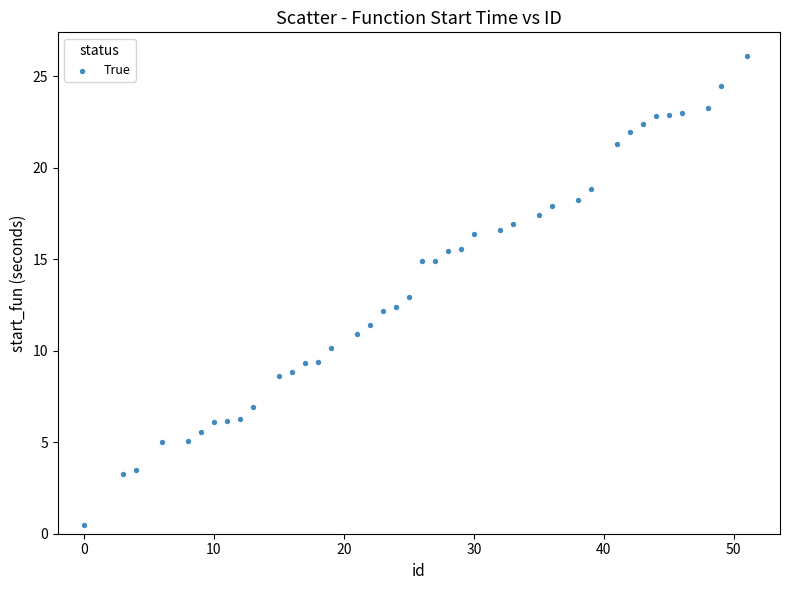

What is the range of Y values (max minus min)?

25.7